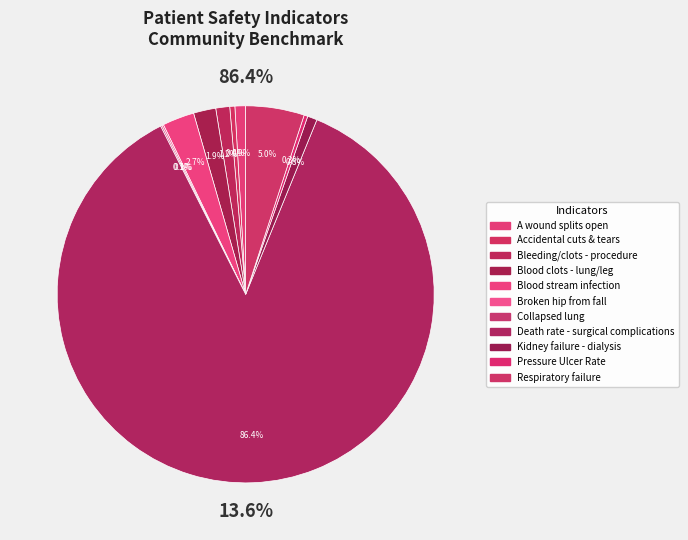

Is it true that Blood clots in the lung or a large leg vein is 2% of the pie?

True